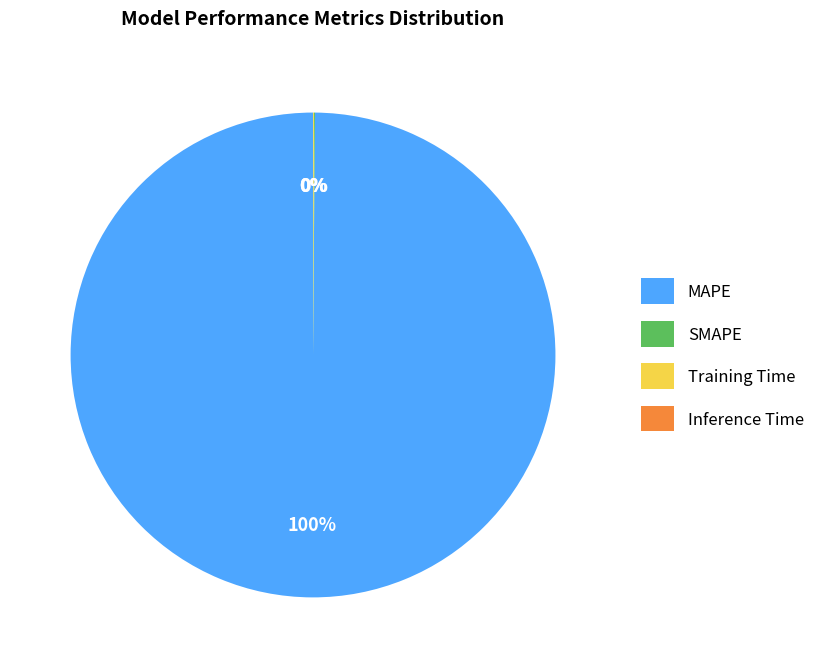

The MAPE slice represents 87% of the pie. True or false?

False